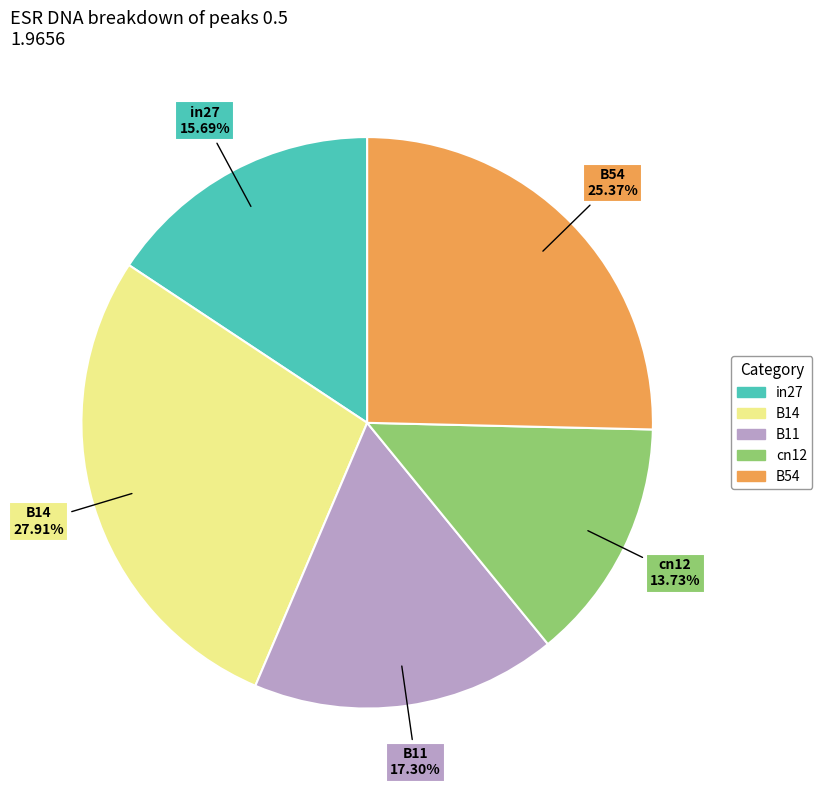

To the nearest percent, what is the average slice percentage?

20%